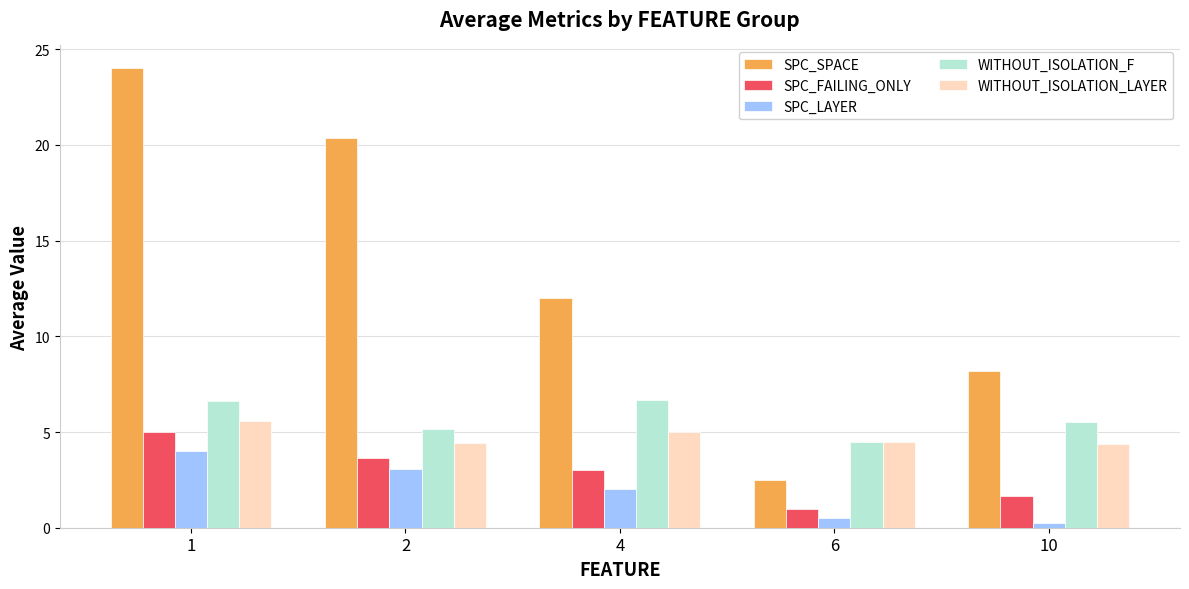

What is the difference between the maximum and second lowest values in the SPC_FAILING_ONLY series?

3.4